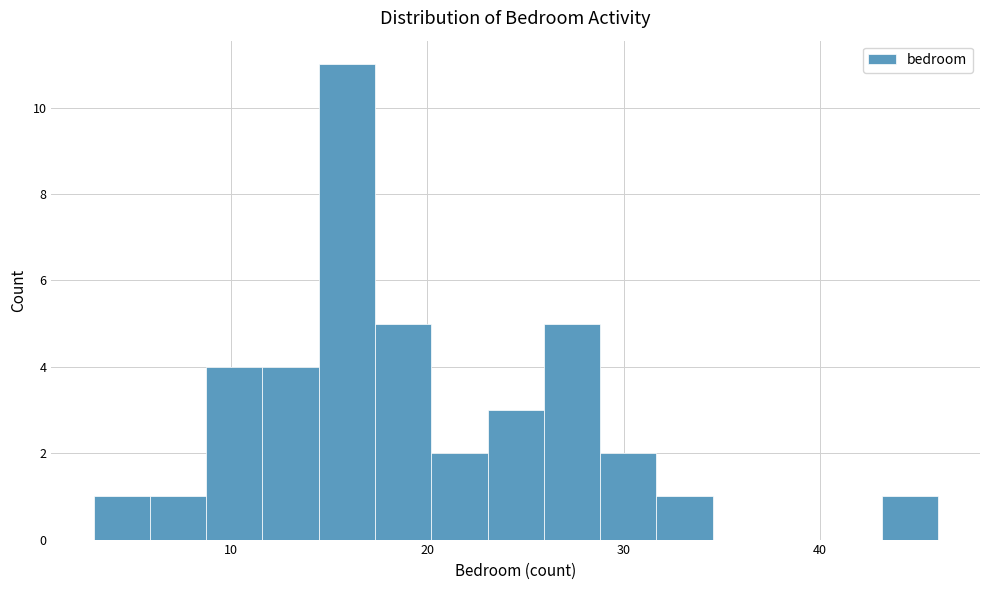

Read against the x-axis, roughly where is the centre of the tallest bar?

16